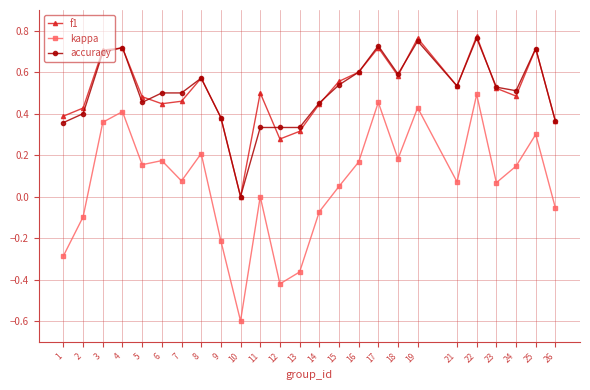

Which series has the largest range (max minus min)?

kappa